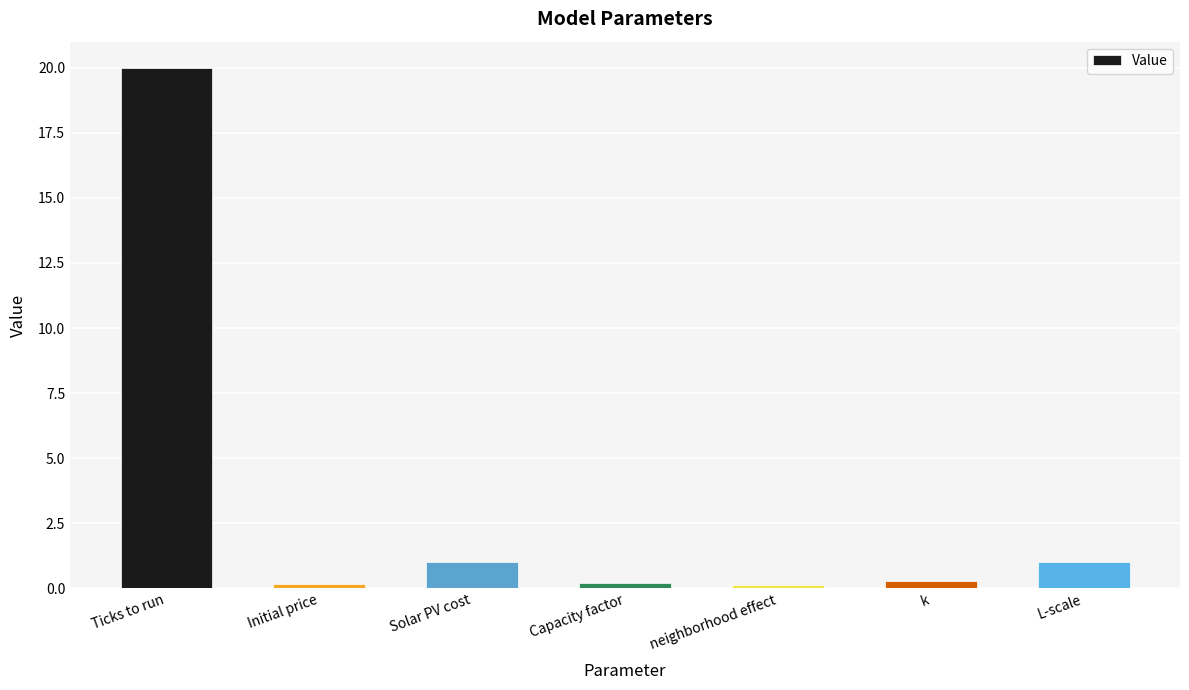

What is the average value?

3.3